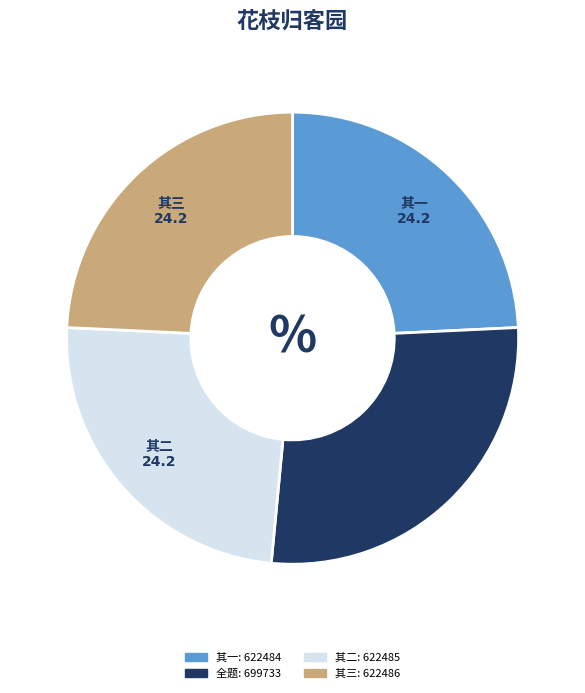

Is there any slice that represents more than half of the pie?

No